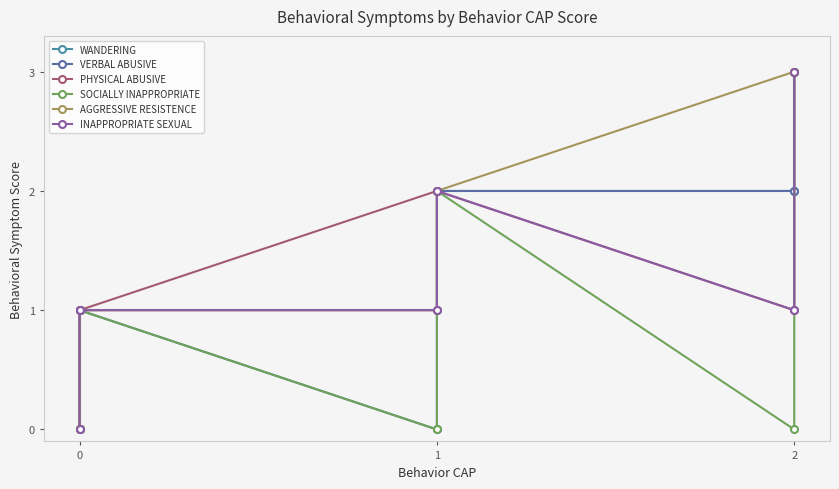

Does the chart have visible grid lines?

No